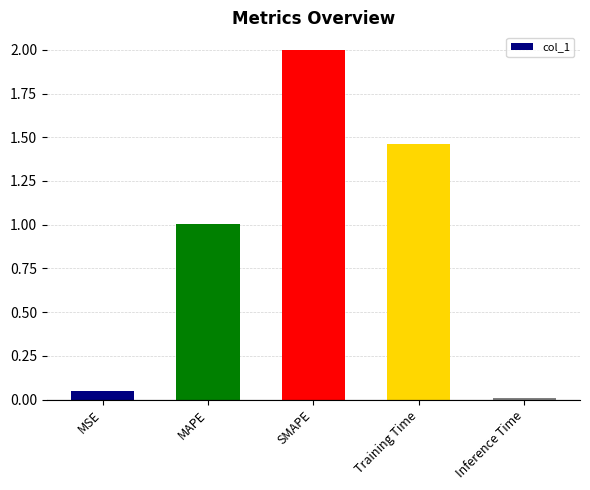

Are the bars grouped side by side (vs. stacked)?

No